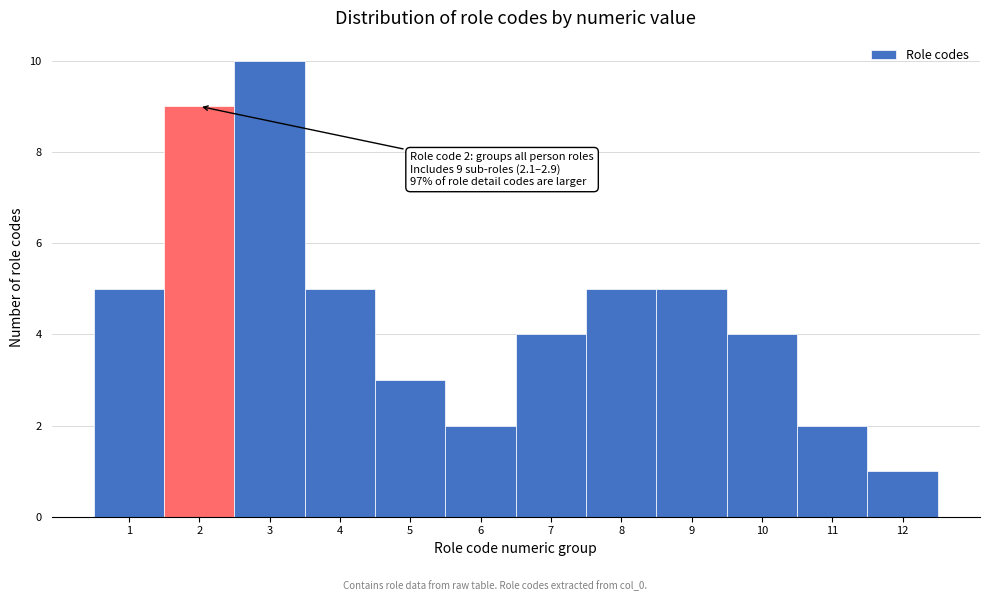

Which range on the x-axis has the tallest bar?

2.5 to 3.5